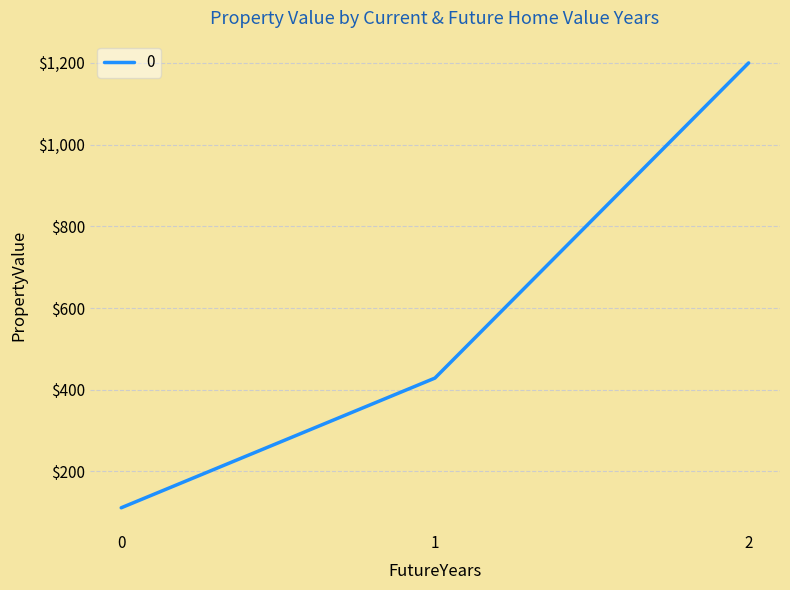

The chart shows a value of 709.8 at 1. True or false?

False